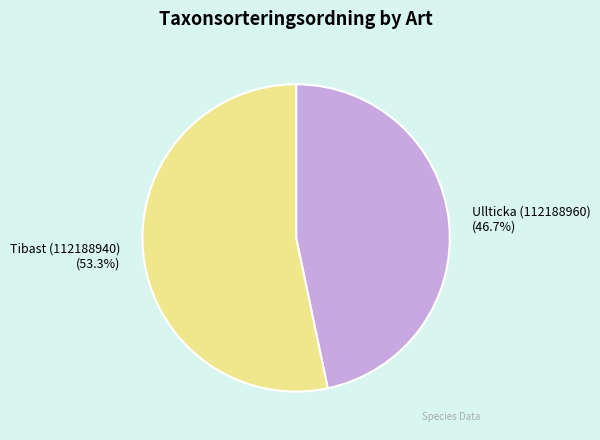

To the nearest percent, what is the difference between the largest and smallest slice percentages?

7%